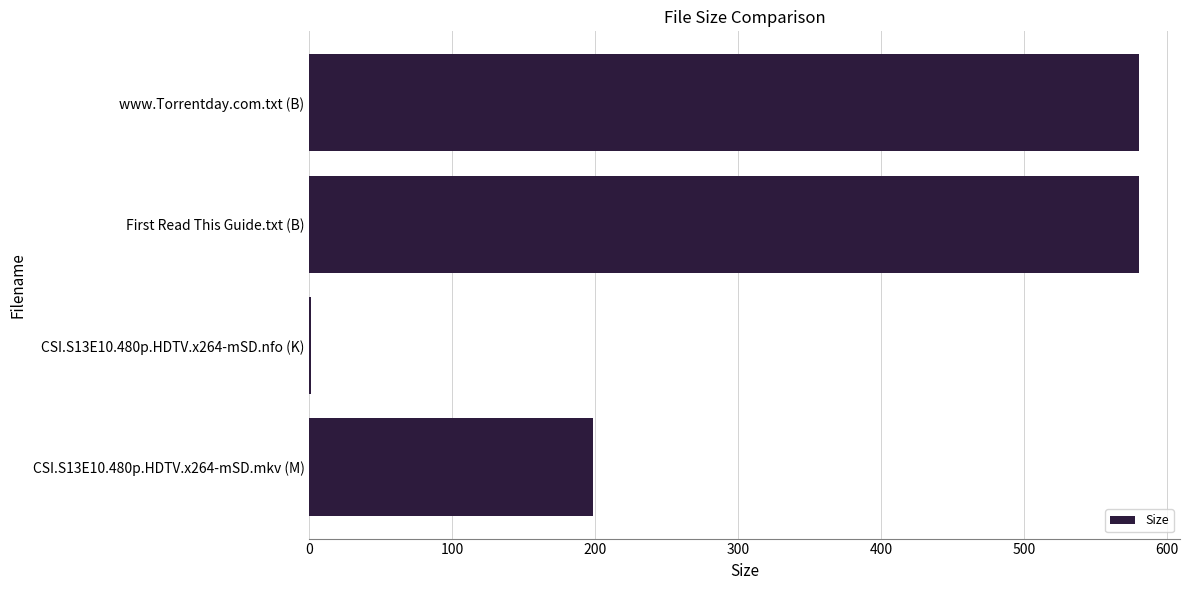

Between www.Torrentday.com.txt (B) and CSI.S13E10.480p.HDTV.x264-mSD.mkv (M), which is larger?

www.Torrentday.com.txt (B)